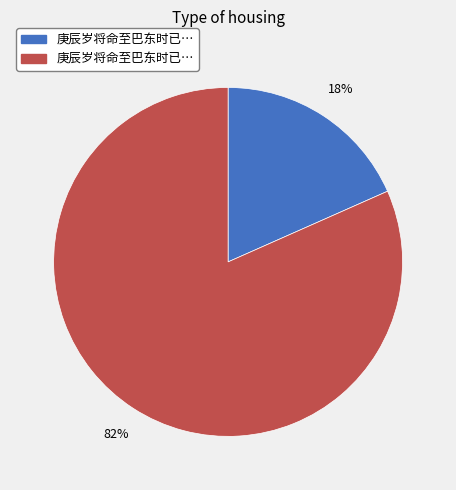

To the nearest percent, what is the average slice percentage?

50%